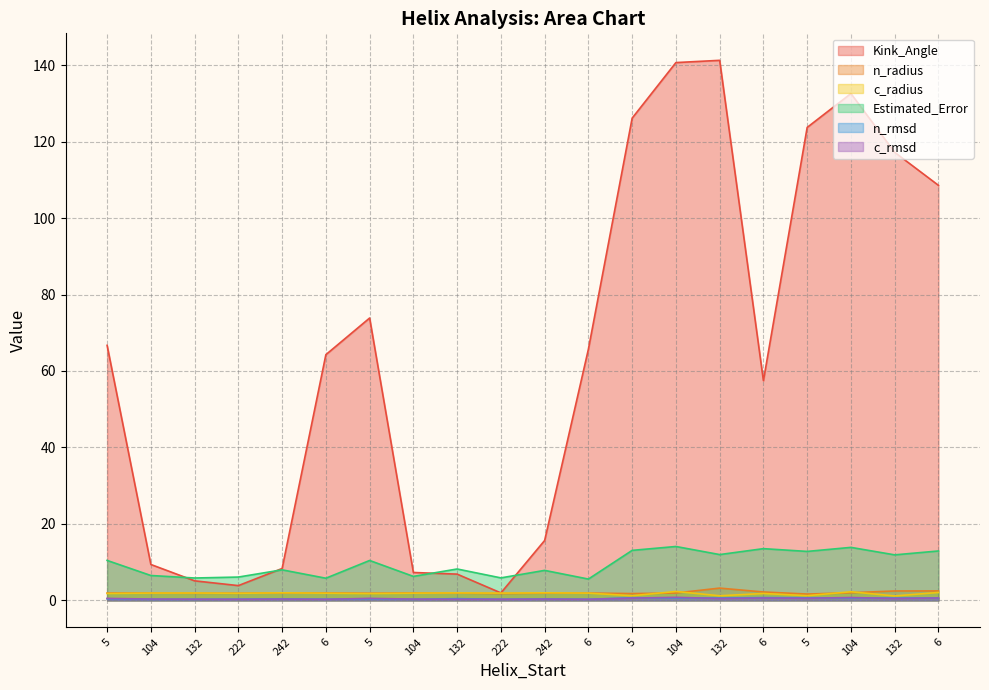

Reading right to left, what are all the values shown in this chart?

Kink_Angle: 6=108.6	132=117.2	104=132.6	5=123.7	6=57.5	132=141.3	104=140.7	5=126.1	6=65.7	242=15.7	222=2.0	132=6.9	104=7.3	5=73.9	6=64.3	242=8.3	222=3.9	132=5.1	104=9.4	5=66.7
n_radius: 6=2.5	132=2.5	104=2.0	5=1.7	6=2.2	132=3.2	104=1.9	5=1.8	6=1.9	242=1.9	222=1.8	132=1.9	104=1.9	5=1.9	6=2.0	242=2.0	222=1.9	132=1.9	104=1.9	5=1.9
c_radius: 6=2.1	132=1.2	104=2.3	5=1.2	6=1.8	132=1.2	104=2.3	5=1.2	6=1.9	242=2.0	222=1.9	132=2.0	104=1.9	5=1.8	6=1.9	242=2.0	222=1.9	132=1.9	104=1.9	5=1.8
Estimated_Error: 6=12.9	132=11.9	104=13.9	5=12.8	6=13.5	132=12.0	104=14.1	5=13.1	6=5.6	242=7.8	222=5.9	132=8.2	104=6.3	5=10.4	6=5.8	242=8.0	222=6.1	132=5.9	104=6.5	5=10.5
n_rmsd: 6=0.6	132=0.6	104=0.7	5=0.7	6=0.7	132=0.6	104=0.7	5=0.7	6=0.3	242=0.4	222=0.3	132=0.5	104=0.3	5=0.4	6=0.3	242=0.4	222=0.3	132=0.3	104=0.3	5=0.4
c_rmsd: 6=0.6	132=0.5	104=0.8	5=0.6	6=0.6	132=0.5	104=0.8	5=0.6	6=0.3	242=0.3	222=0.3	132=0.3	104=0.3	5=0.5	6=0.3	242=0.3	222=0.3	132=0.3	104=0.4	5=0.5